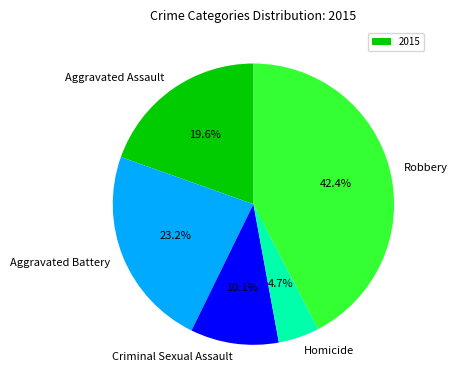

Rank the categories by value from highest to lowest.

Robbery, Aggravated Battery, Aggravated Assault, Criminal Sexual Assault, Homicide